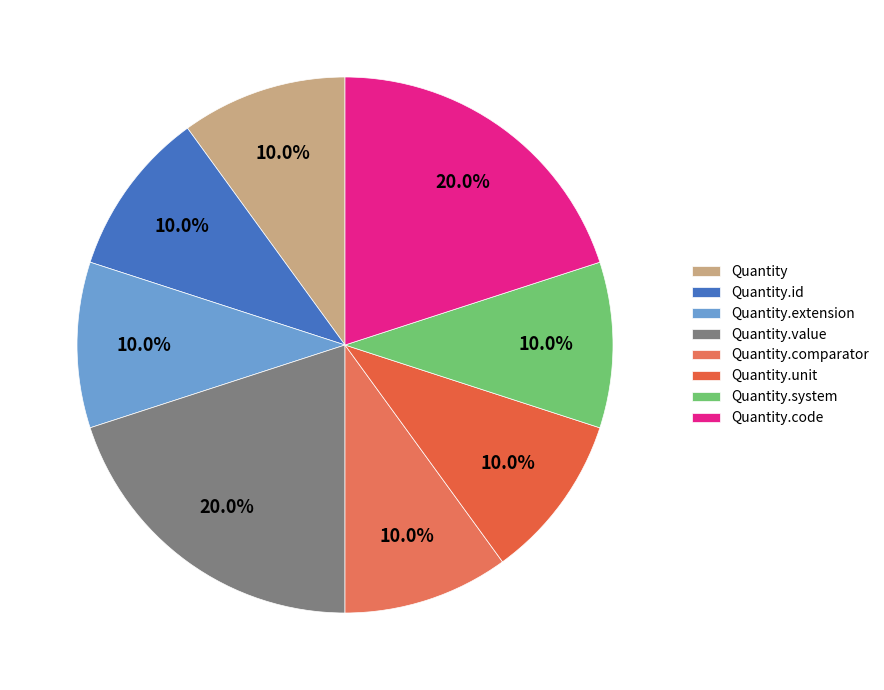

How many segments does this pie chart have?

8